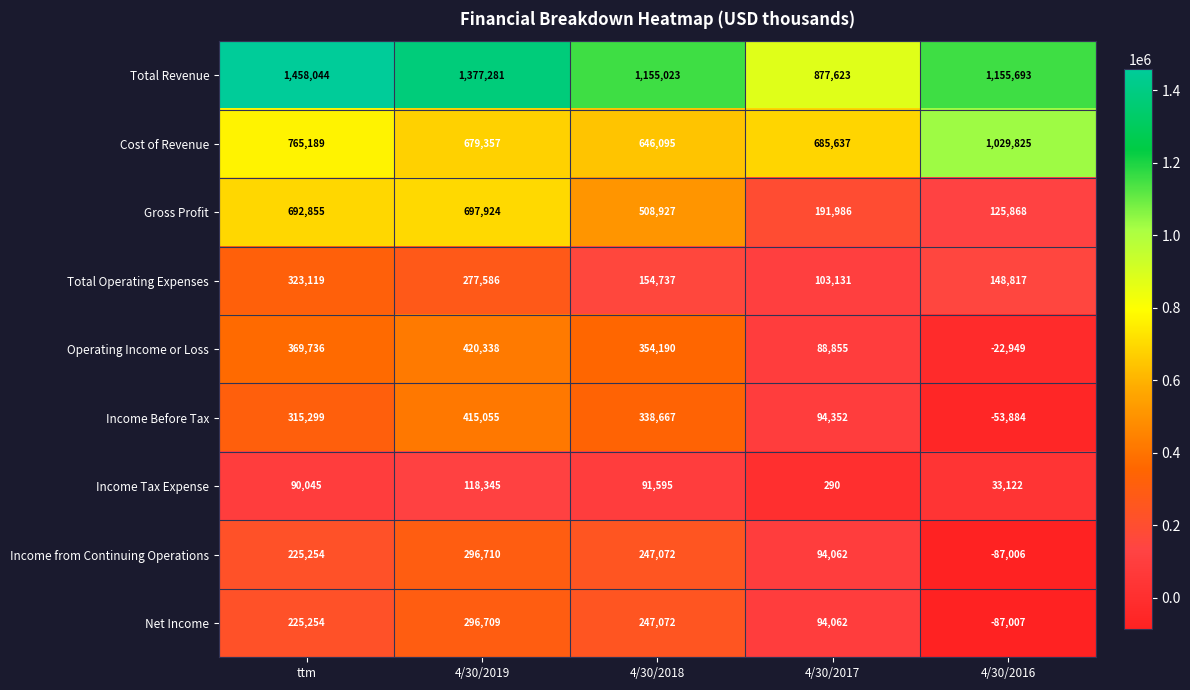

Is the value of Cost of Revenue at 4/30/2019 greater than the value of Net Income at 4/30/2016?

Yes